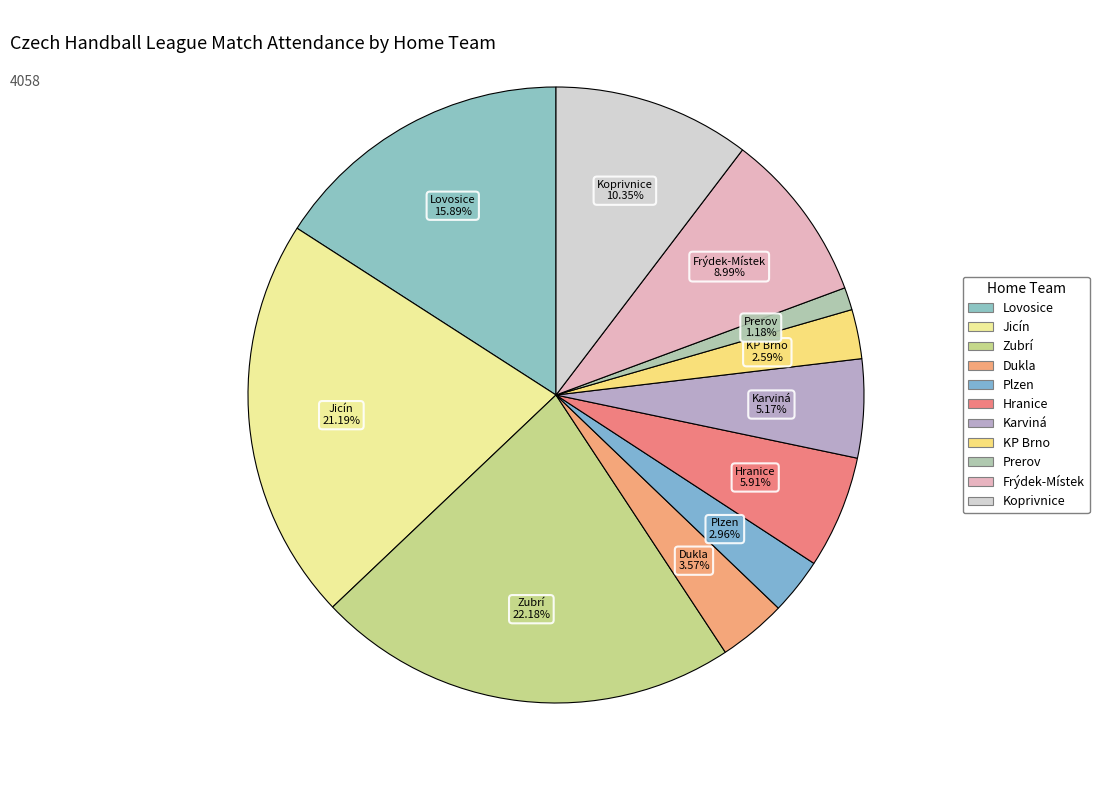

Count the number of slices in the pie.

11